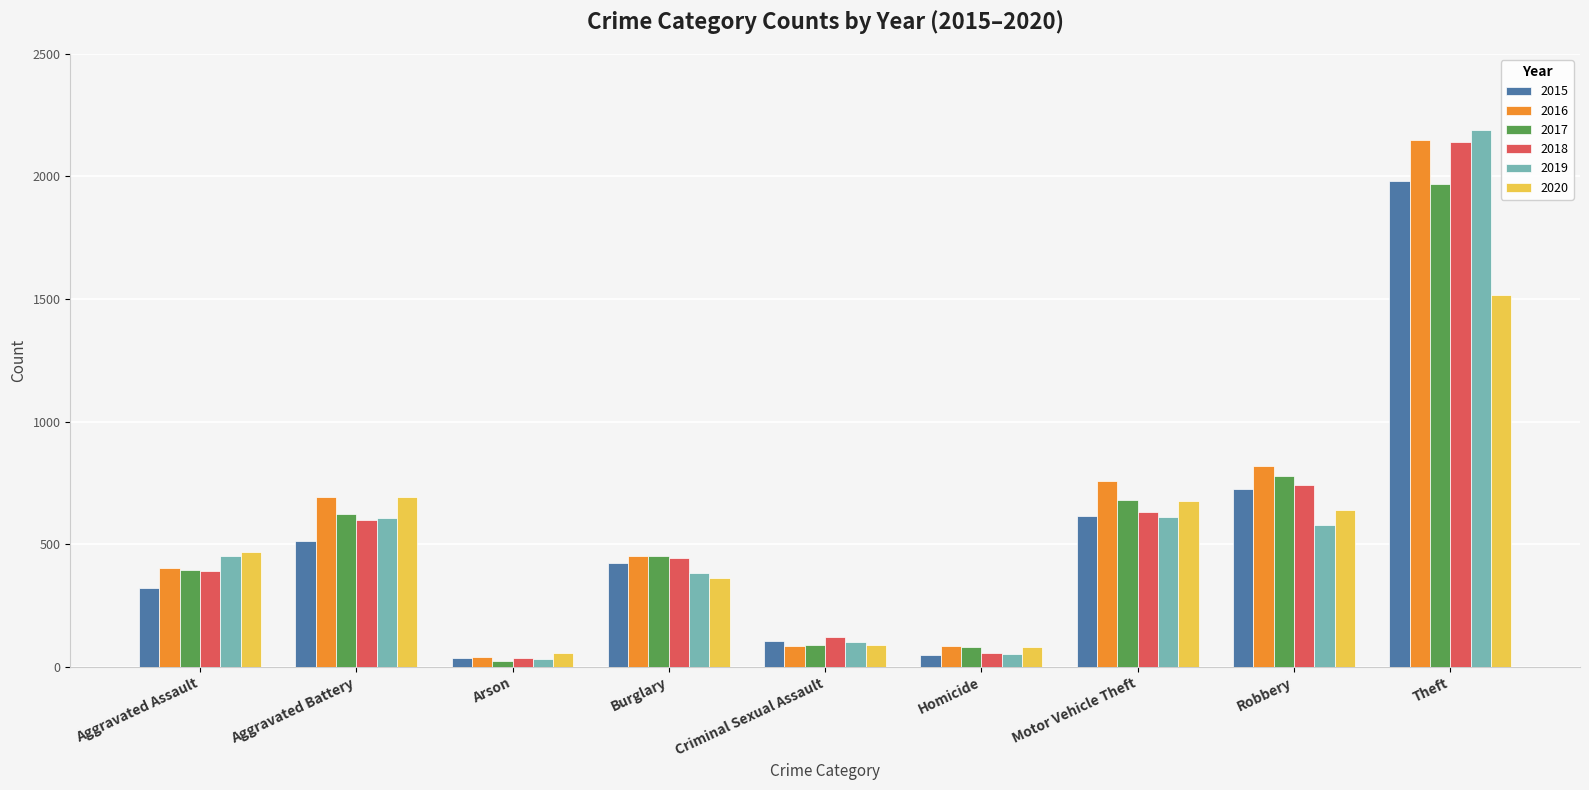

Between Burglary and Criminal Sexual Assault, which series saw the biggest shift?

2016